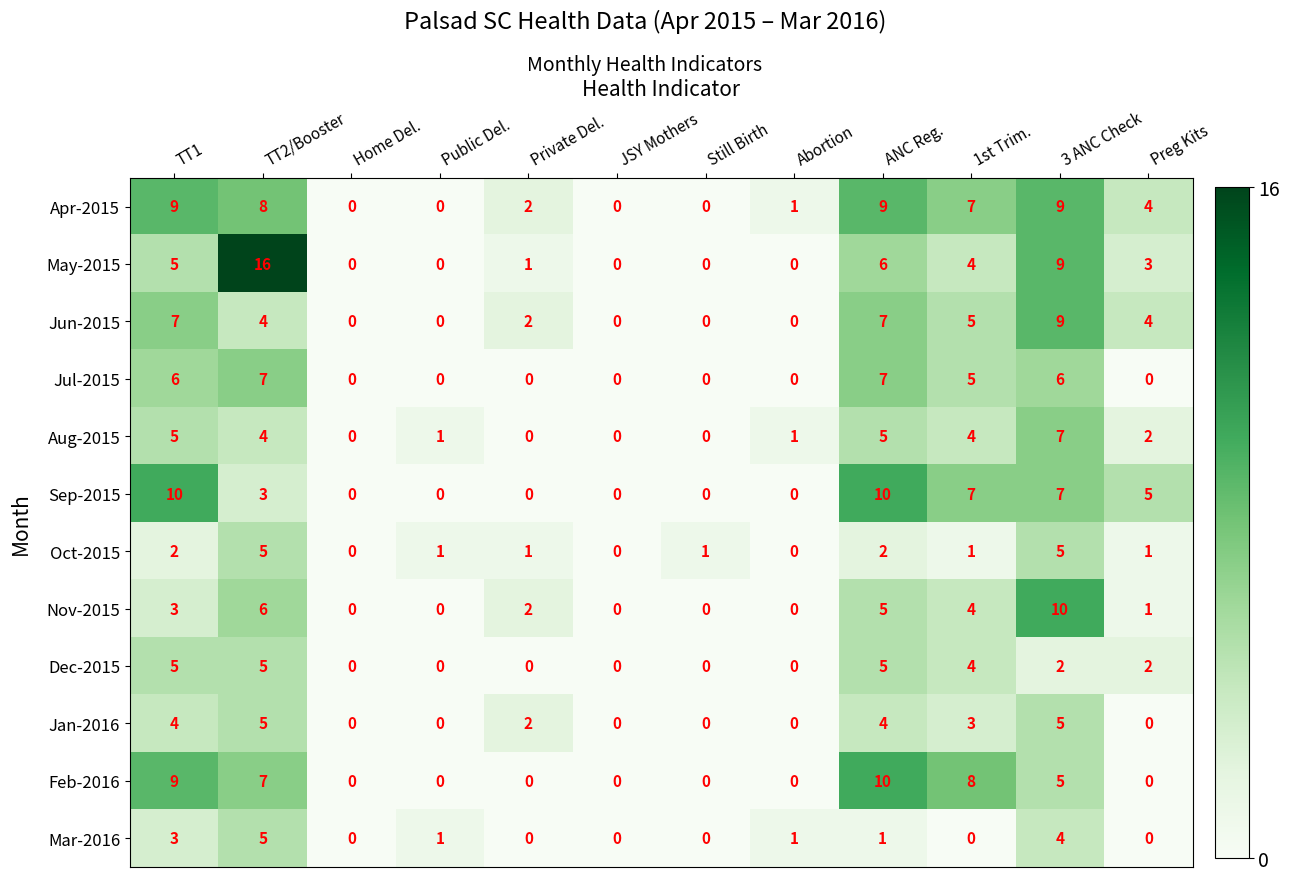

What is the difference between the maximum and second lowest values in the May-2015 series?

16